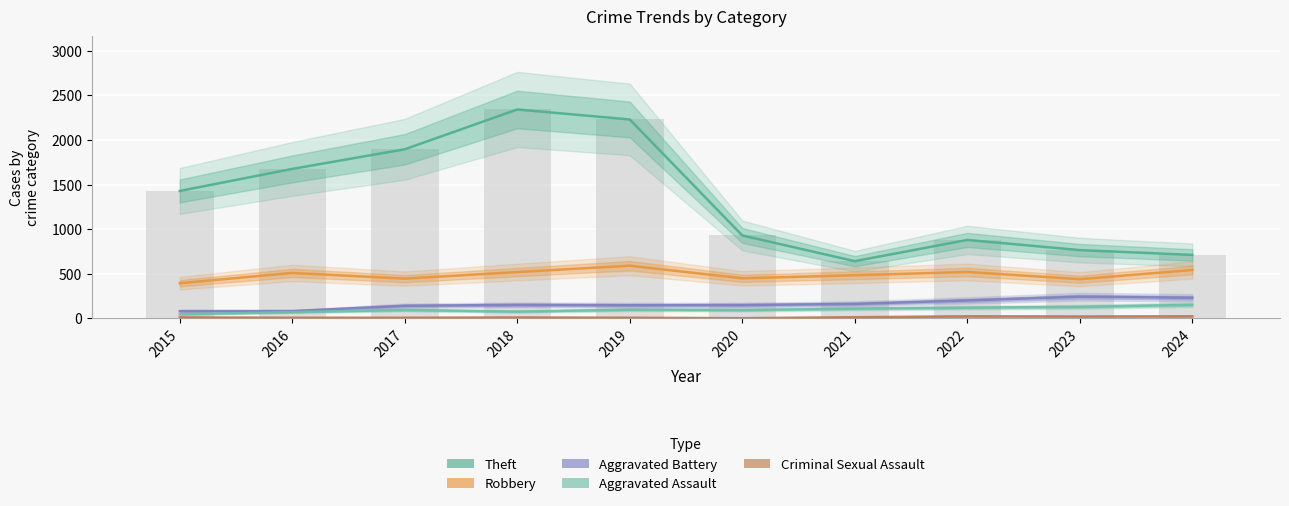

List the series in order of their peak value, lowest first.

Criminal Sexual Assault, Aggravated Assault, Aggravated Battery, Robbery, Theft